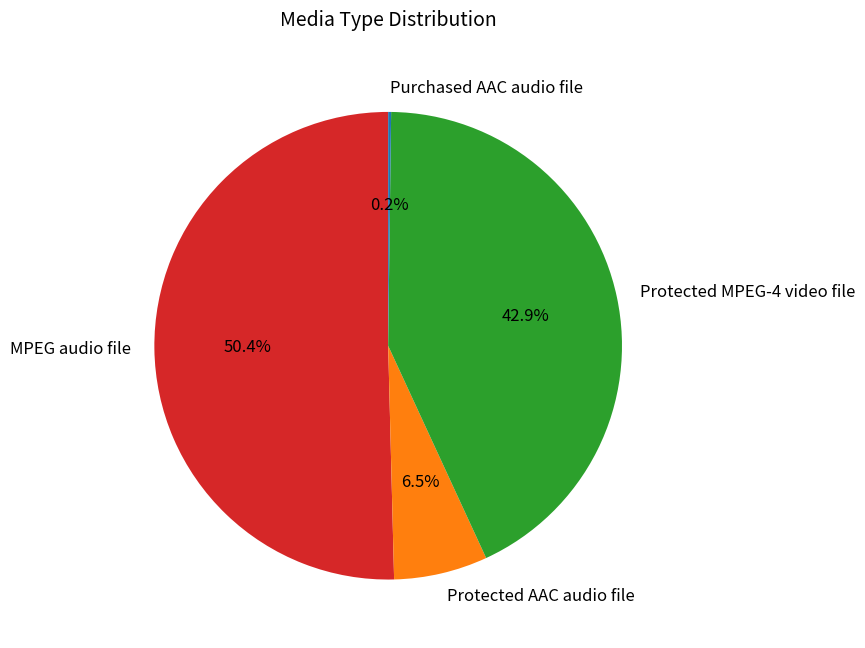

Does any single category account for the majority?

Yes